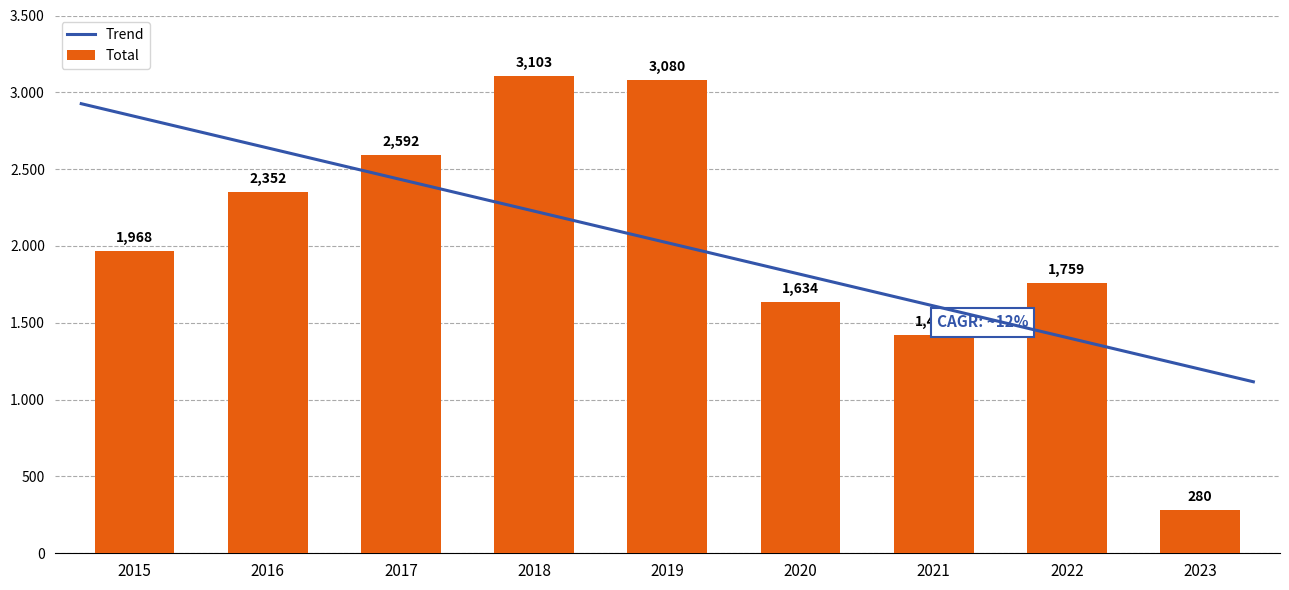

List the labels in order of value, largest first.

2018, 2019, 2017, 2016, 2015, 2022, 2020, 2021, 2023